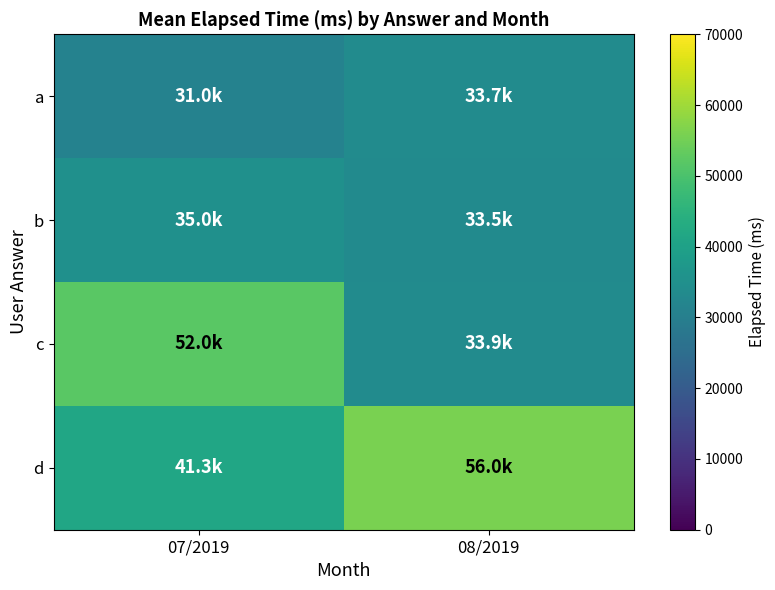

At how many categories does at least one series exceed 33064?

2